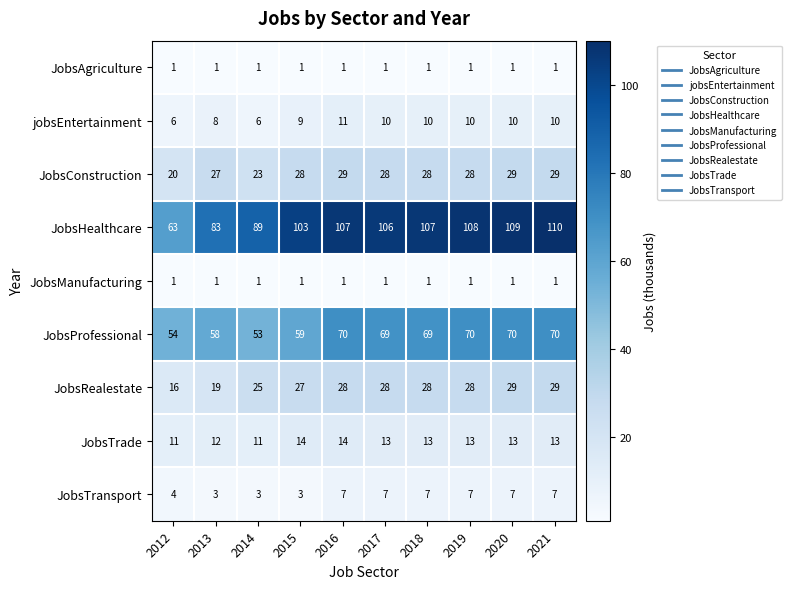

How many jobsEntertainment values are between 8 and 10?

7